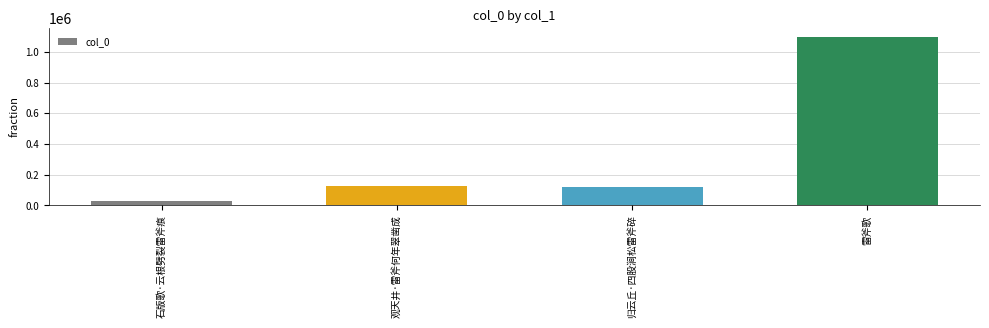

What is the value of the 2nd bar from the left?

129168